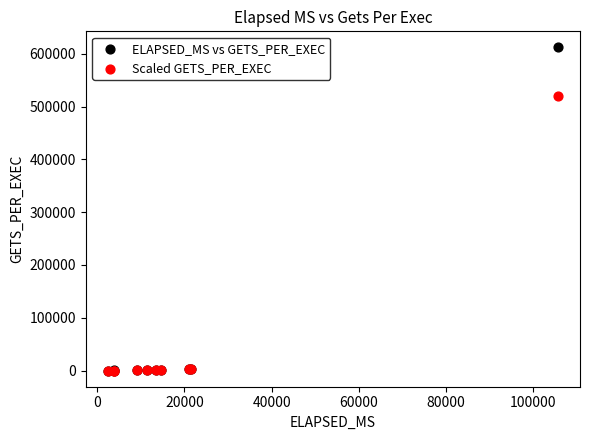

Which series has the largest Y range (max minus min)?

ELAPSED_MS vs GETS_PER_EXEC